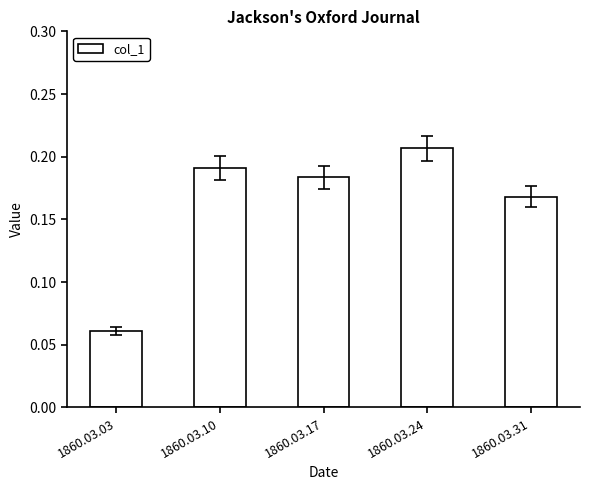

Are the bars horizontal?

No